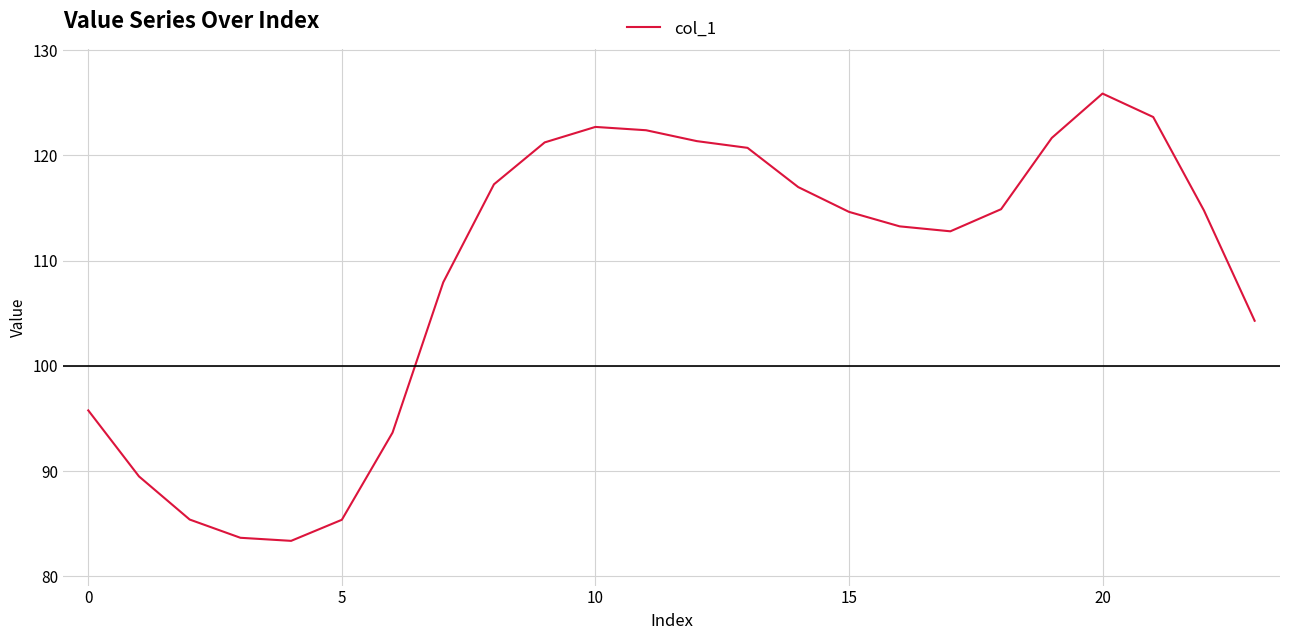

What is the difference between the maximum and minimum values?

42.5